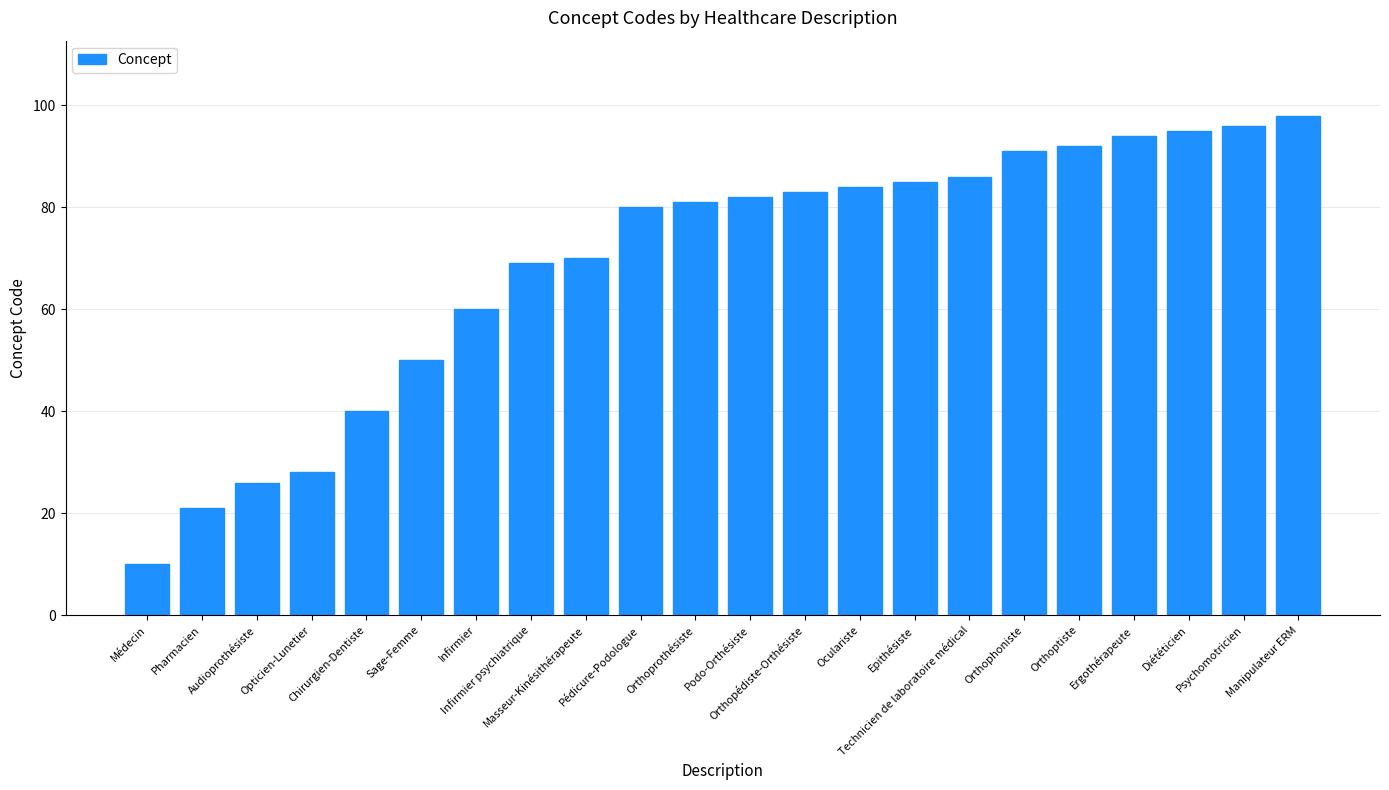

Does the chart contain any negative values?

No